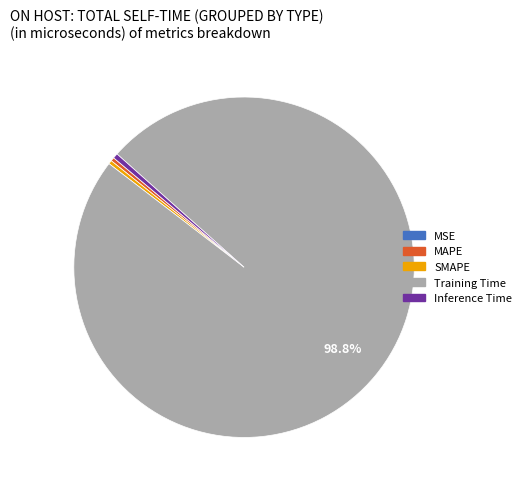

Between Training Time and Inference Time, which is larger?

Training Time